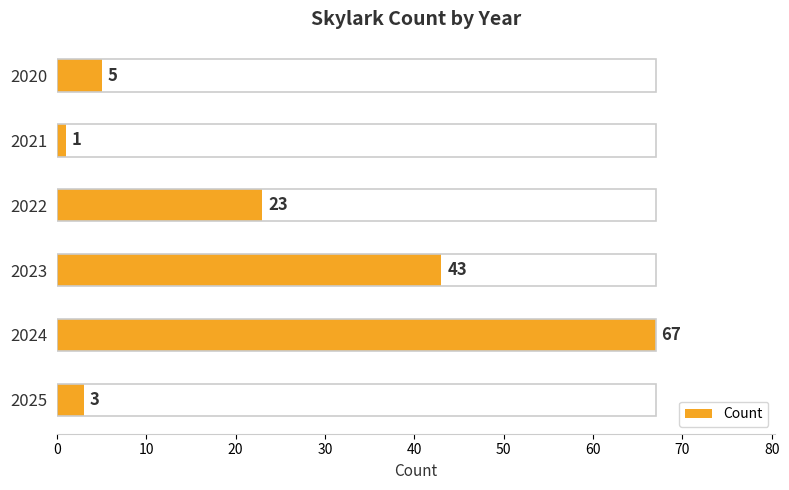

List the labels in order of value, largest first.

2024, 2023, 2022, 2020, 2025, 2021